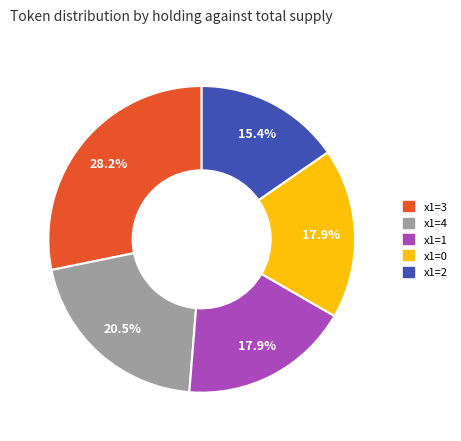

What is the smallest slice in the pie chart?

x1=2